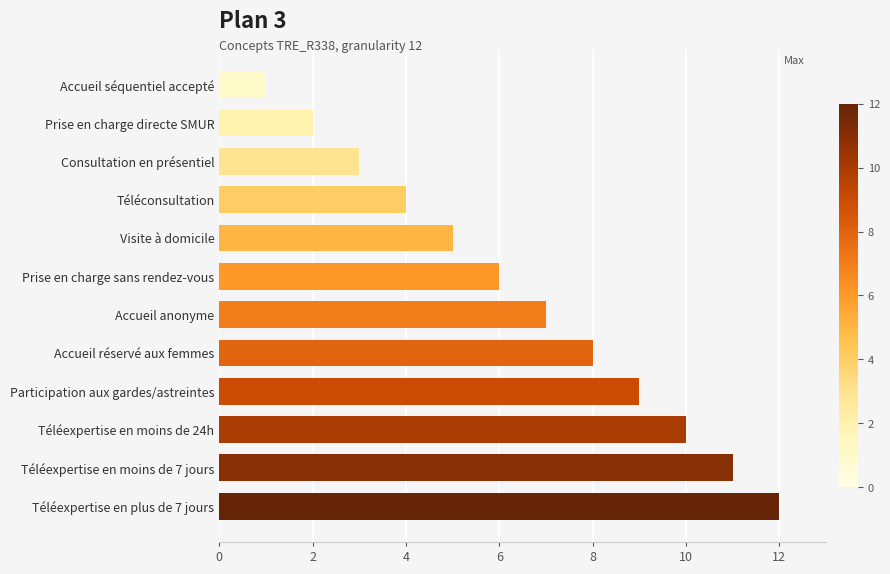

What is the difference between the second highest and second lowest values?

9